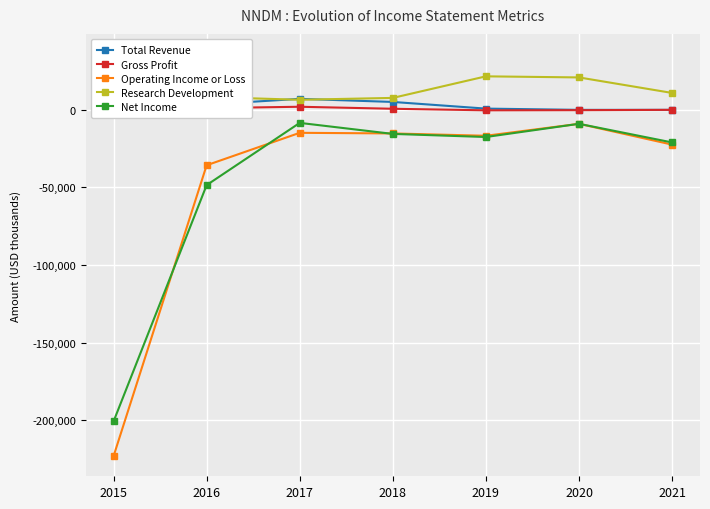

True or false: Gross Profit has a value of 1100 at 2015.

True